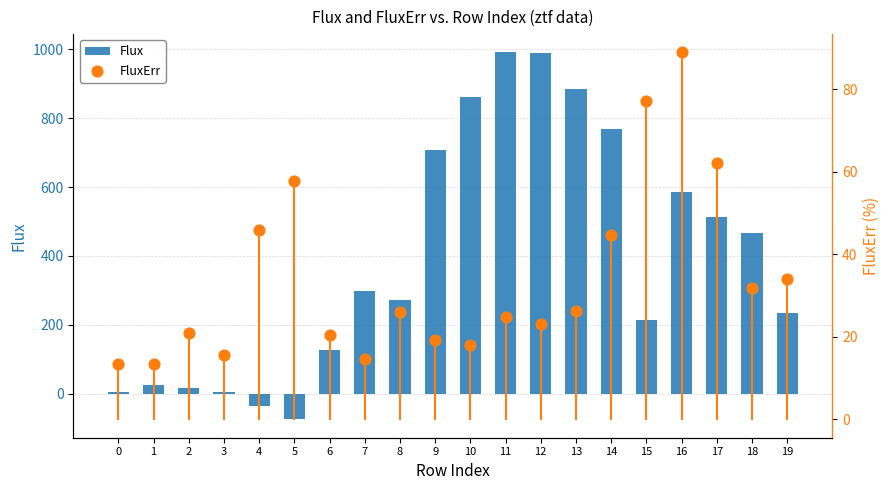

At which category is the sum across all series the highest?

11